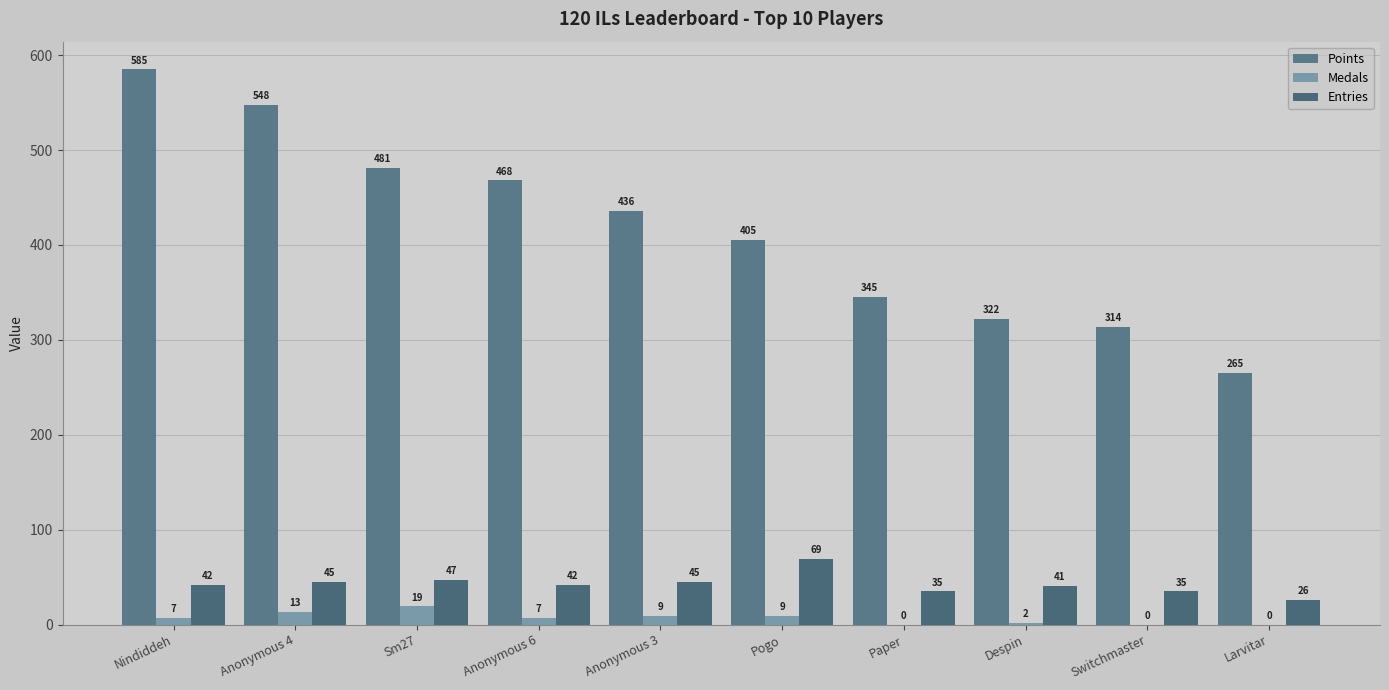

What is the maximum value for Medals?

19